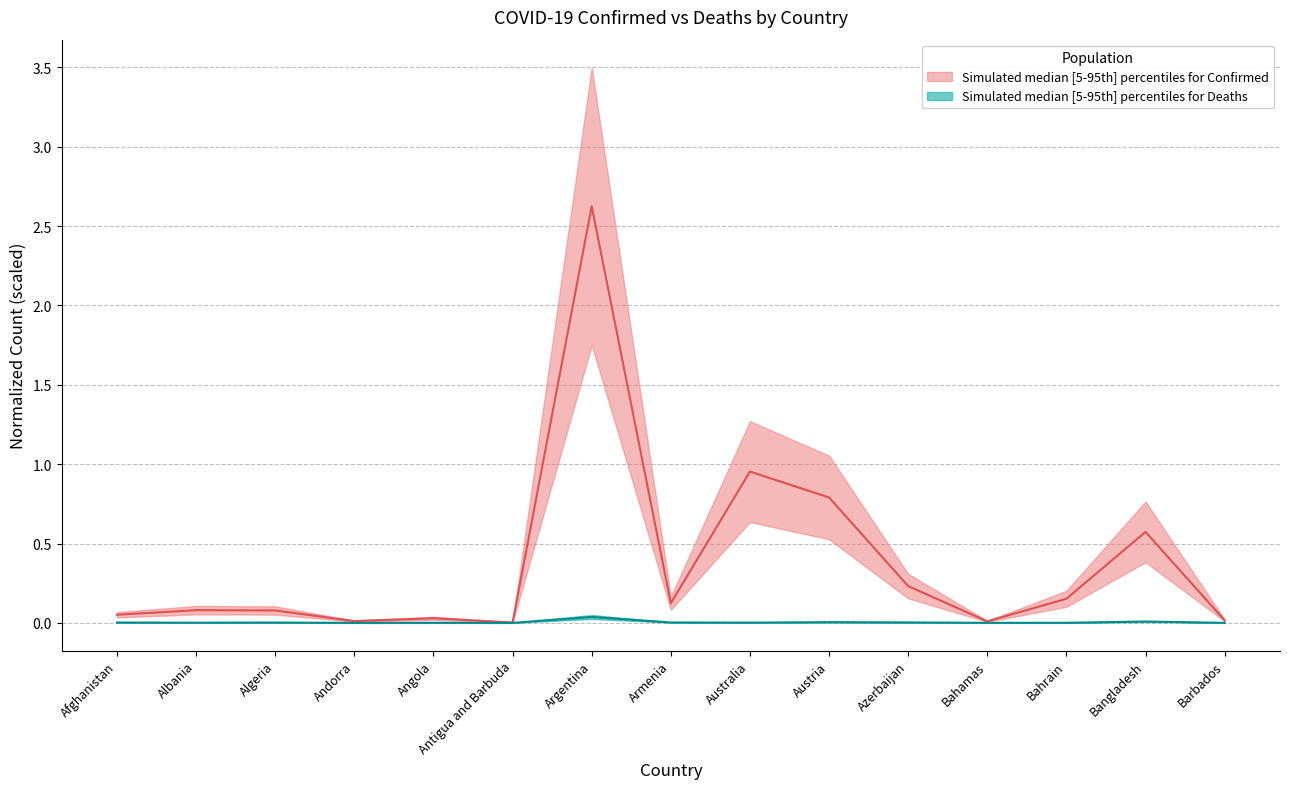

At which label is Deaths closest to 0?

Antigua and Barbuda